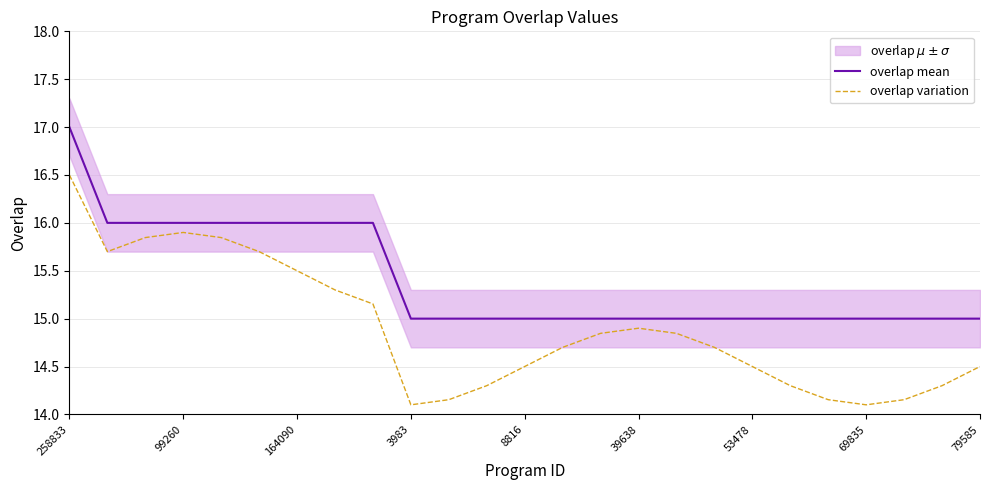

What are all the series names shown in the legend?

overlap mean, overlap variation